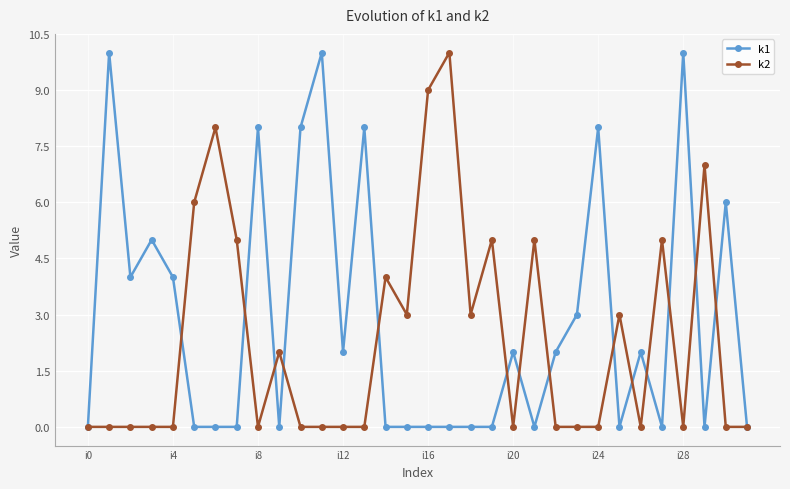

Rank the series by their average value, from highest to lowest.

k1, k2